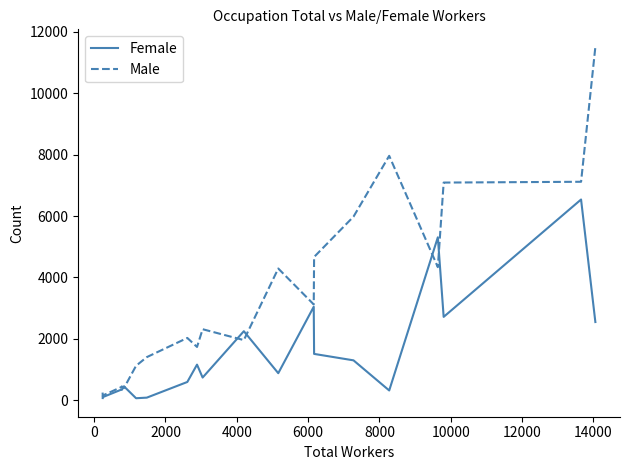

Which series has the largest total across all categories?

Male